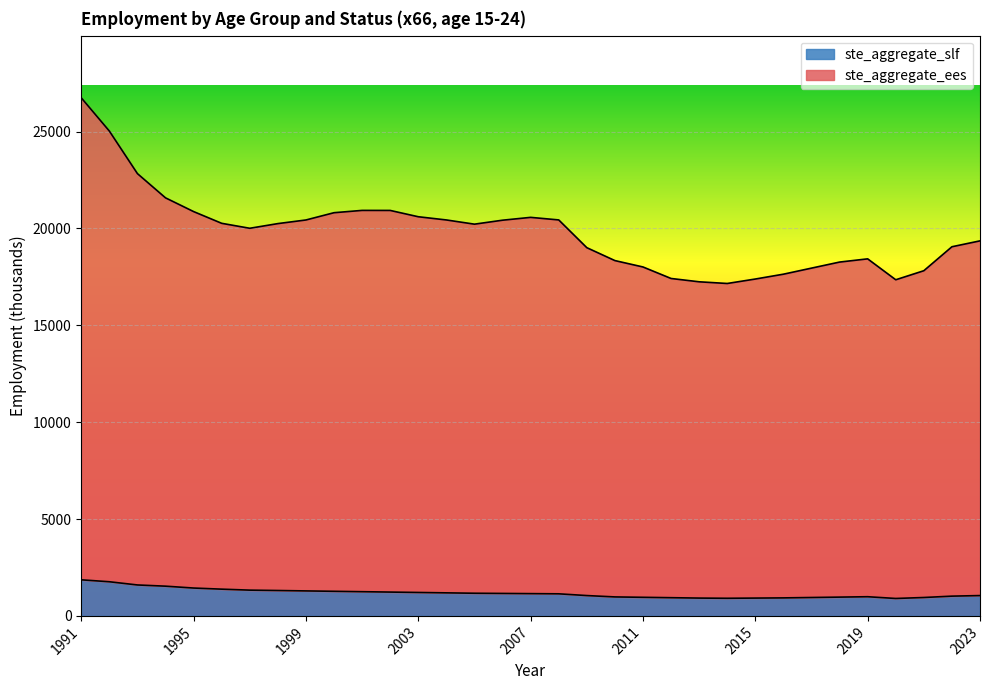

At which category does ste_aggregate_slf reach its first local peak?

2019